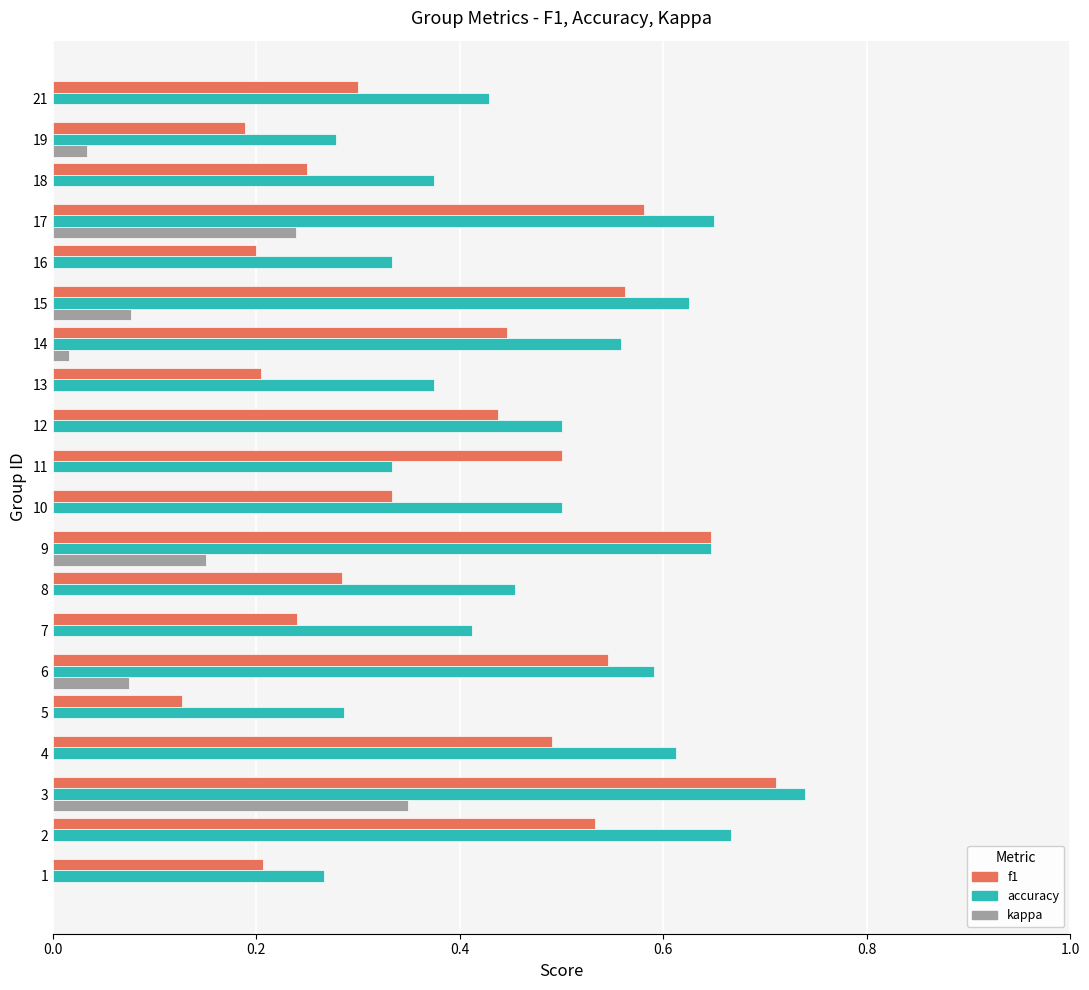

Which series changed the most between 15 and 18?

f1